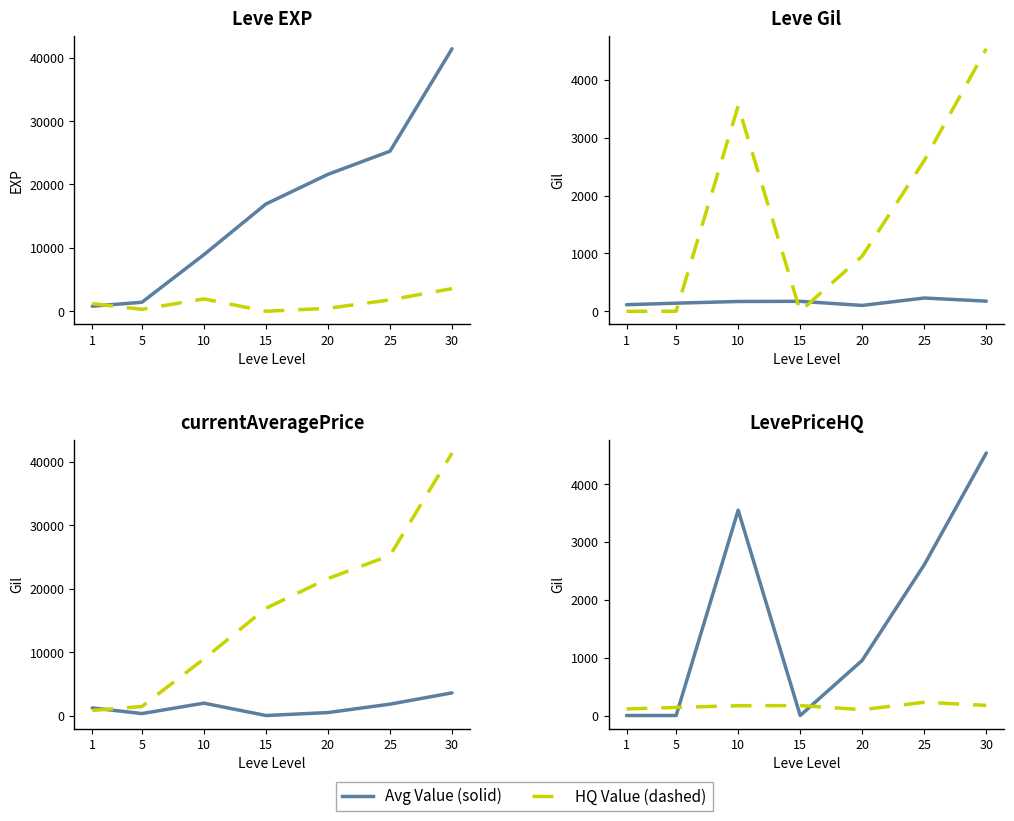

The value of Avg Price / EXP at 15 is 1849.7. True or false?

False